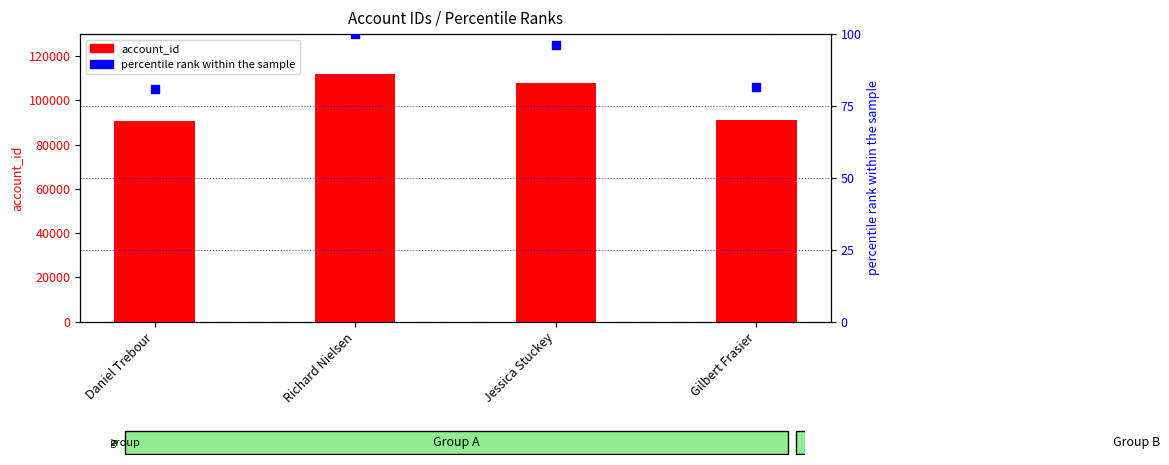

Which series has the largest total across all categories?

account_id